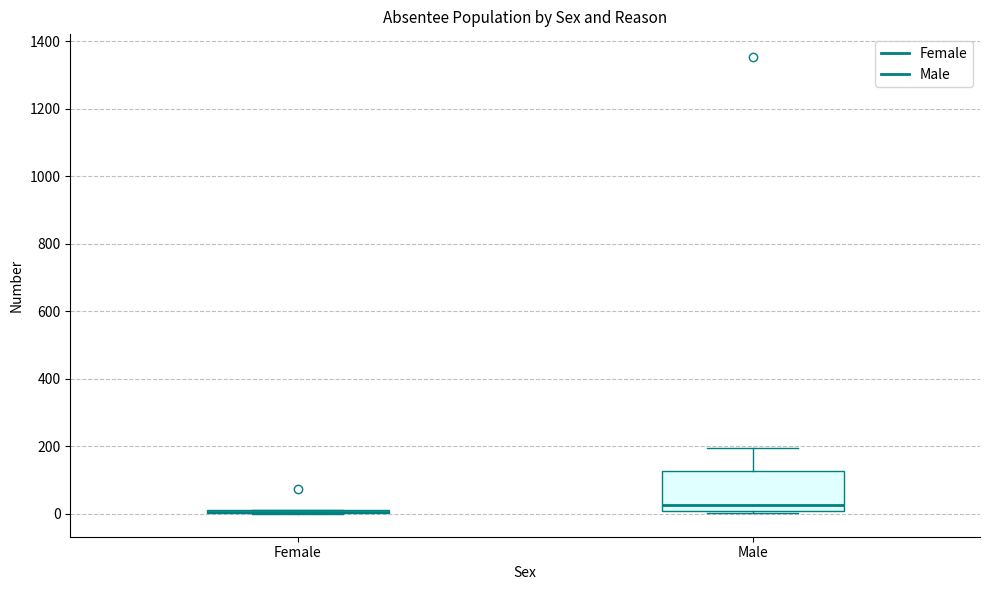

Reading left to right, transcribe this box plot: for each box, give where its median line is, the range the box spans, and where its two whiskers end, as read against the y-axis. The values are not printed on the chart, so give them approximately, as read against the axis.

Female: box collapsed to a line at 0, whiskers 0 to 20
Male: median 20, box 0 to 120, whiskers 0 to 200